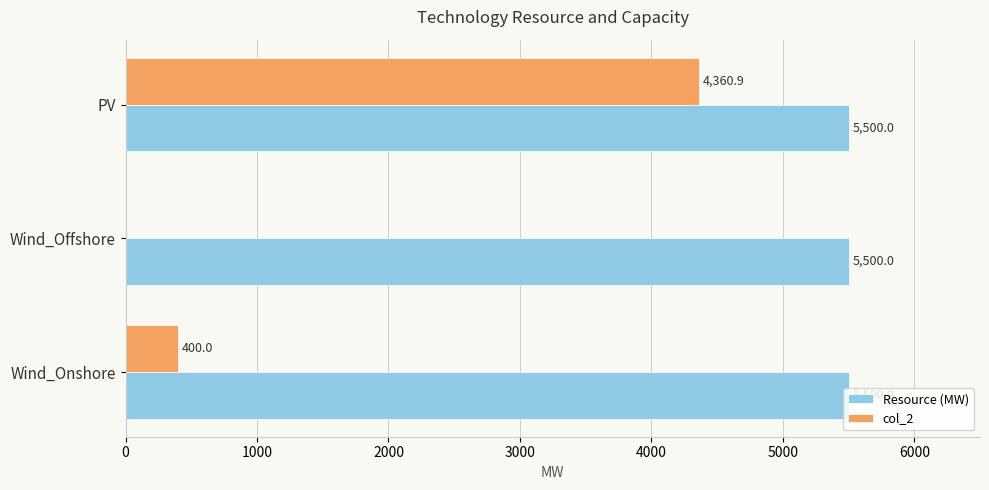

Count the number of data series in this chart.

2